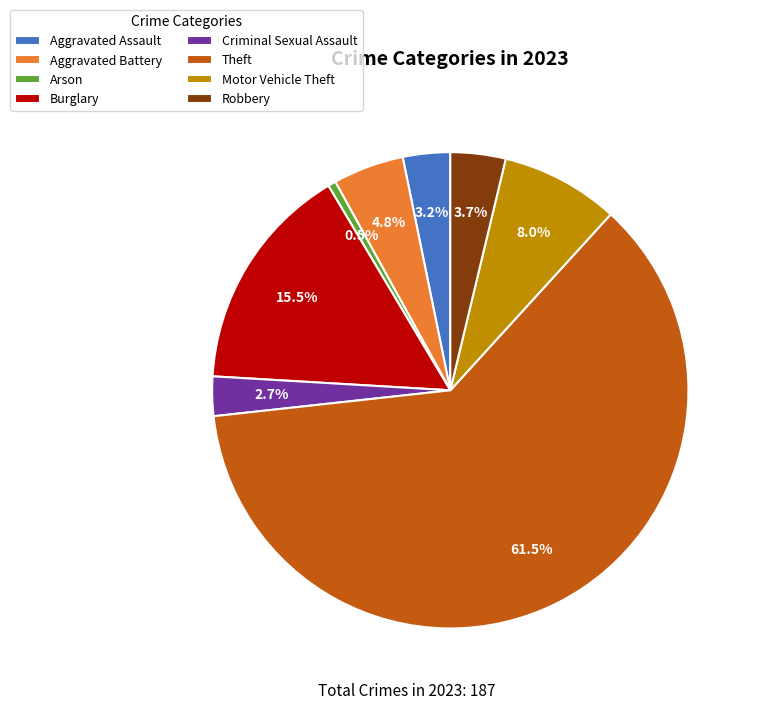

Which slice is the smallest?

Arson